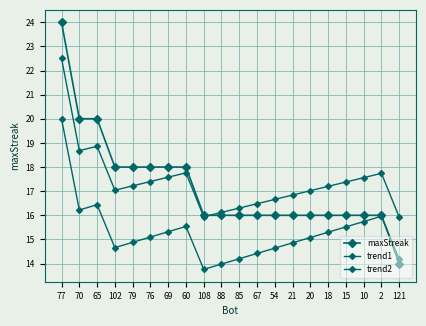

What is the label of the 20th point from the right?

77